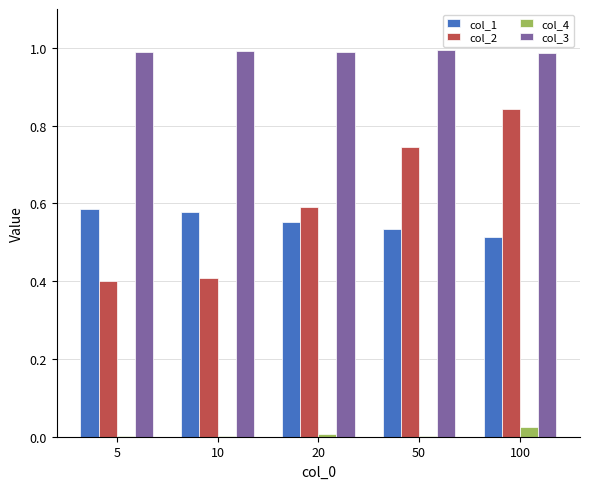

Is the value of col_2 at 50 greater than the value of col_4 at 50?

Yes